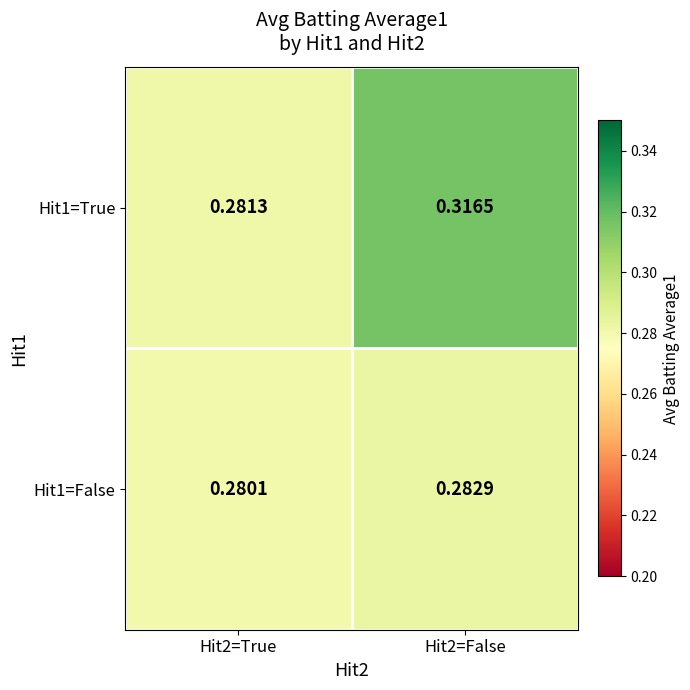

Is the value of Hit1=True at Hit2=False greater than the value of Hit1=False at Hit2=True?

Yes